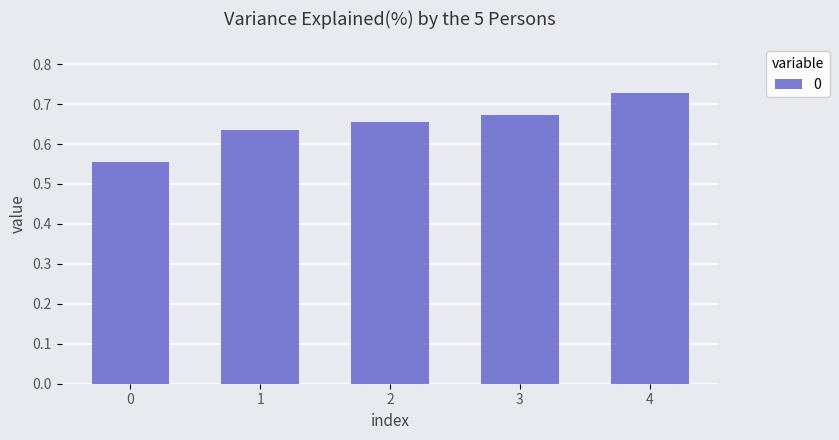

What is the sum of all values?

3.2